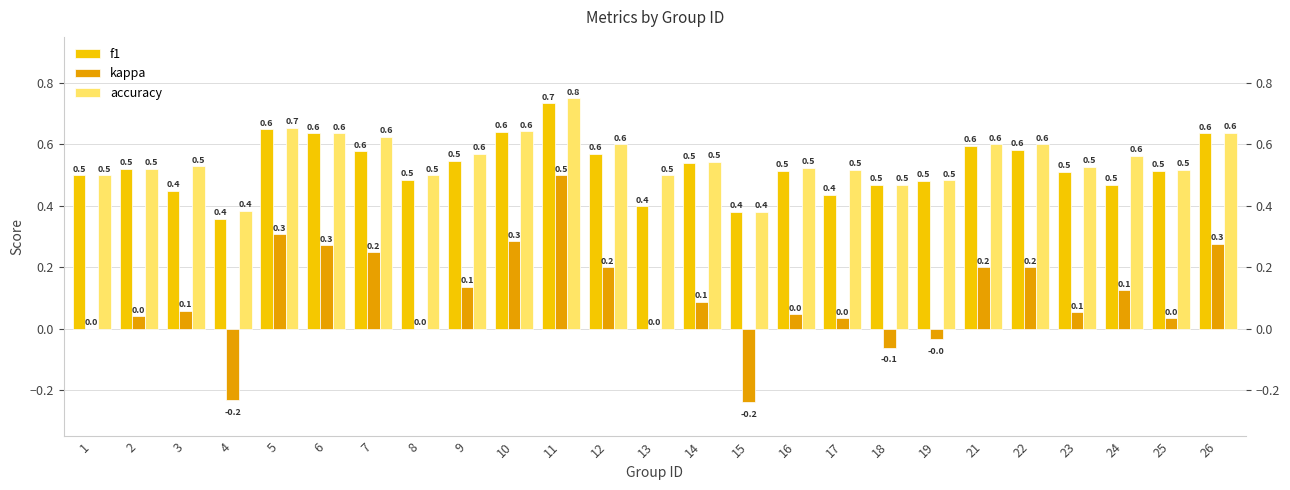

What is the approximate value of accuracy at 13?

0.5